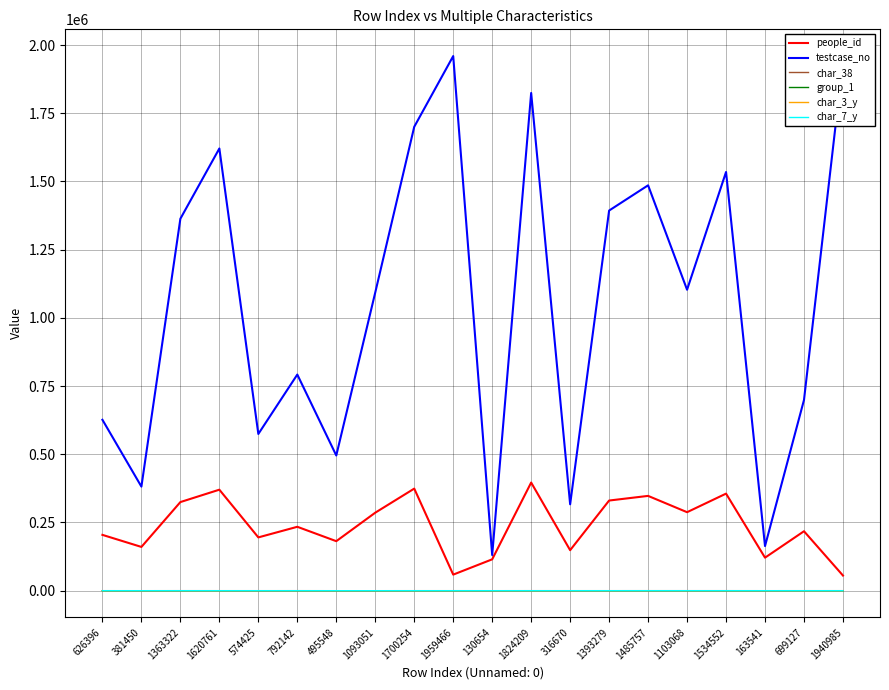

What is the maximum value for char_3_y?

3